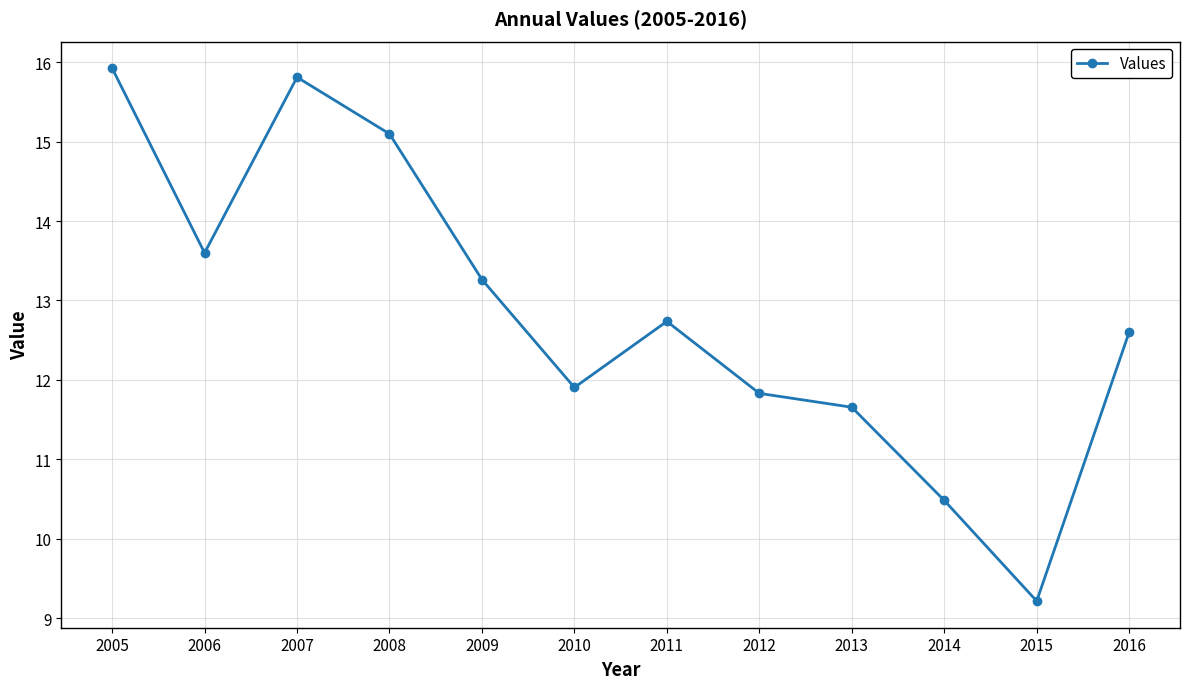

What is the maximum value shown in the chart?

15.9